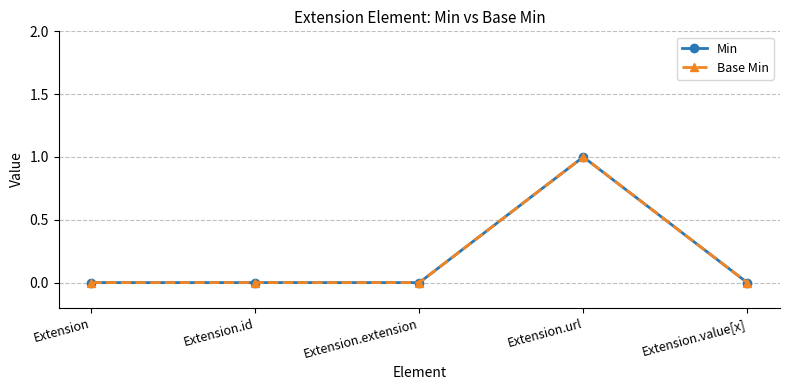

True or false: Base Min has a value of 0 at Extension.extension.

True